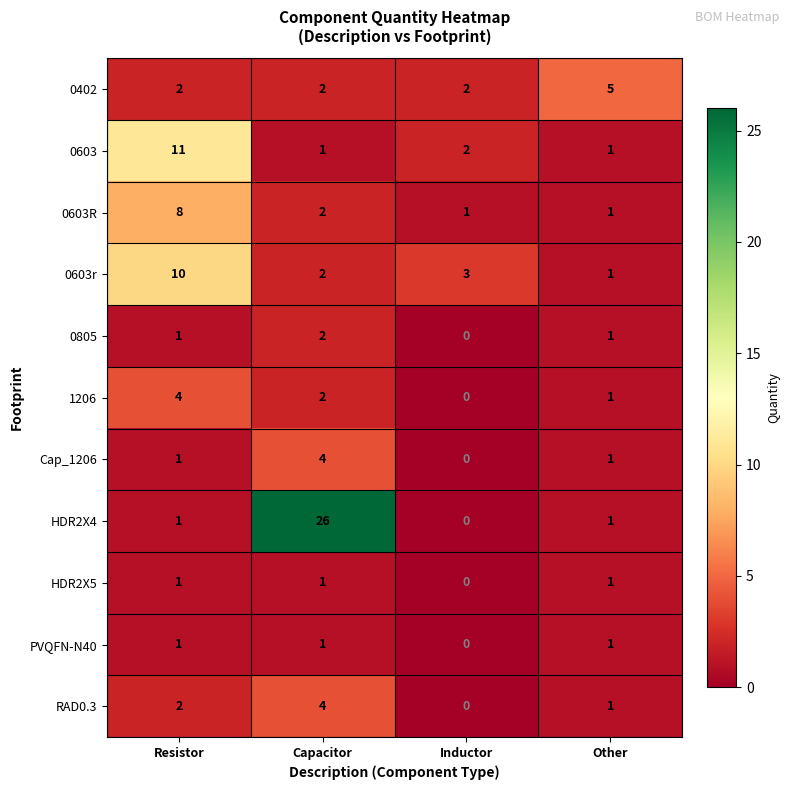

Which label corresponds to the largest value in the chart?

Capacitor